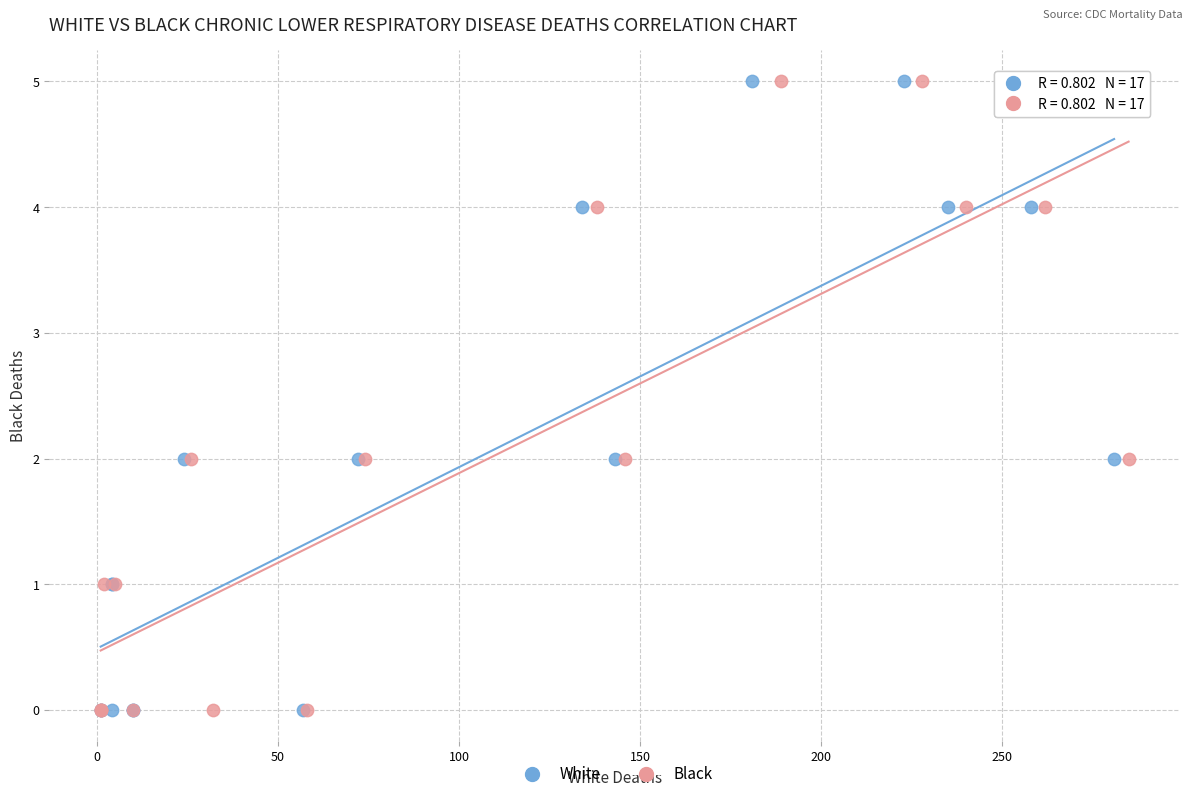

What are all the series names shown in the legend?

White, Black